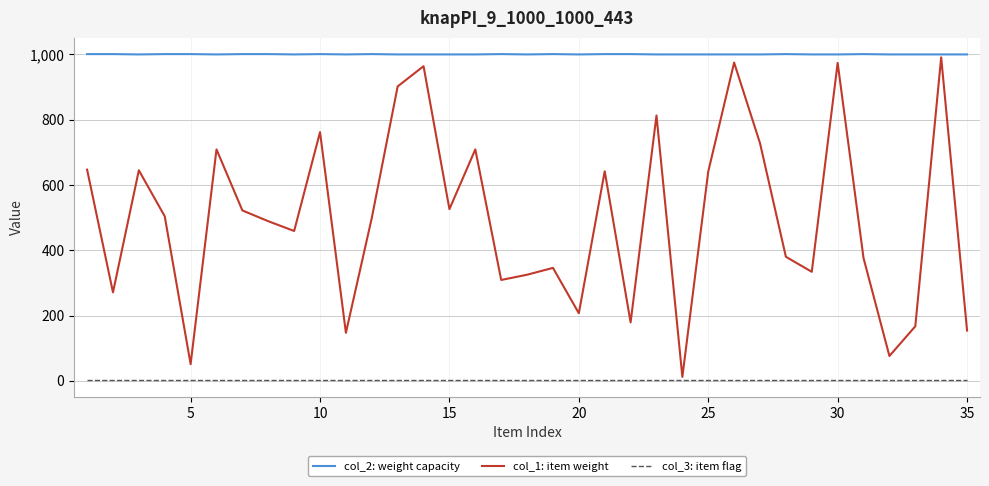

True or false: col_1: item weight and col_3: item flag intersect in this chart.

False